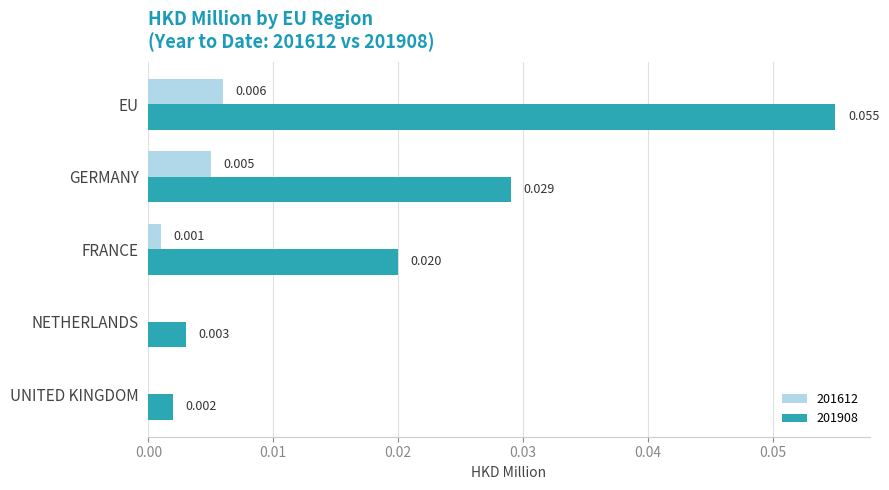

How many values in the 201612 series exceed 0?

3